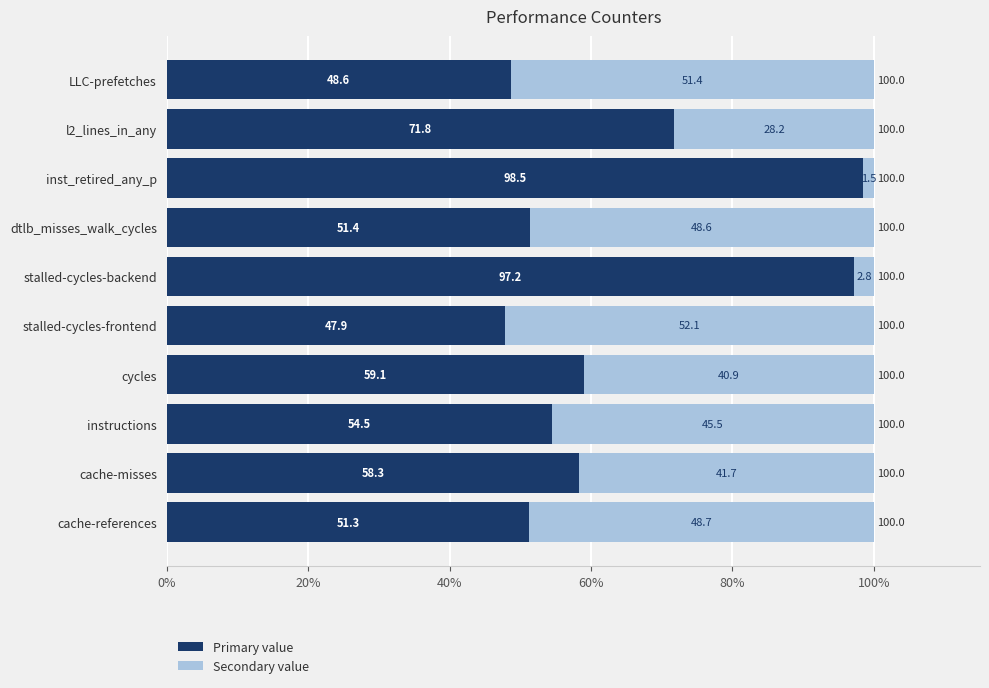

What value does the Primary value series have at cache-misses?

58.3